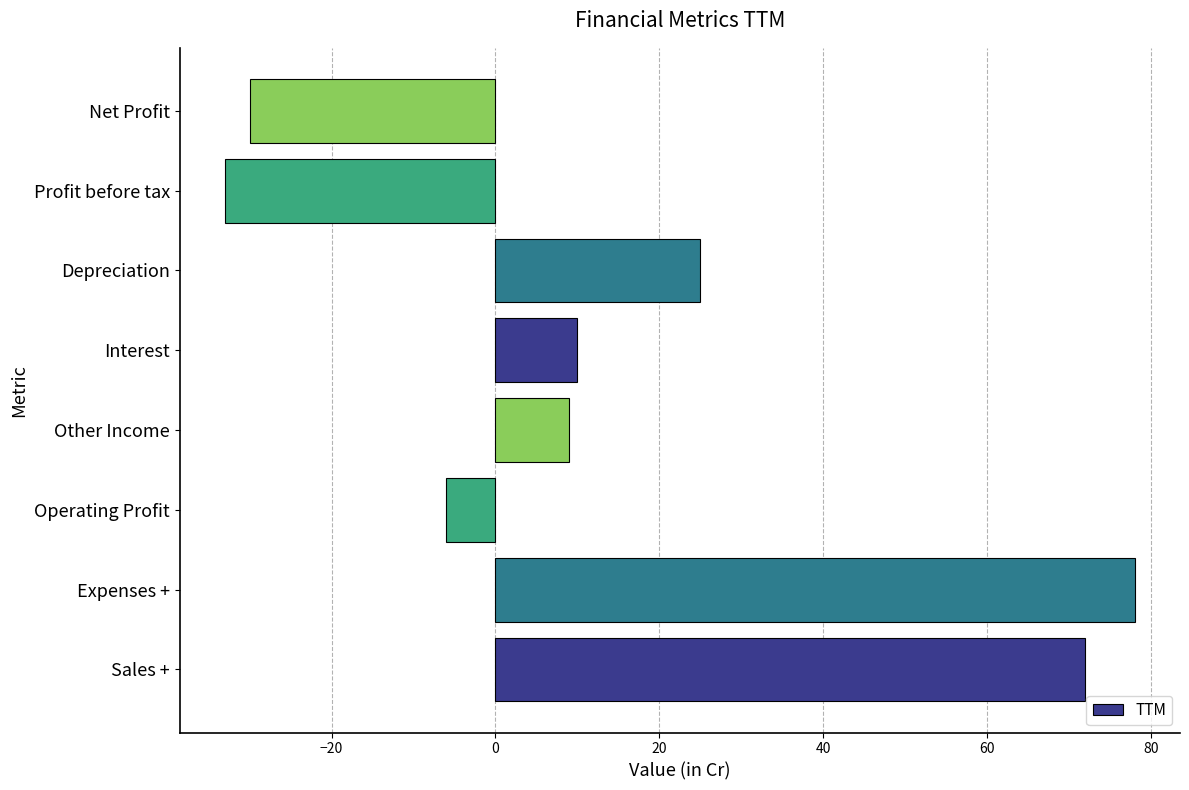

What is the difference between the second highest and minimum values?

105